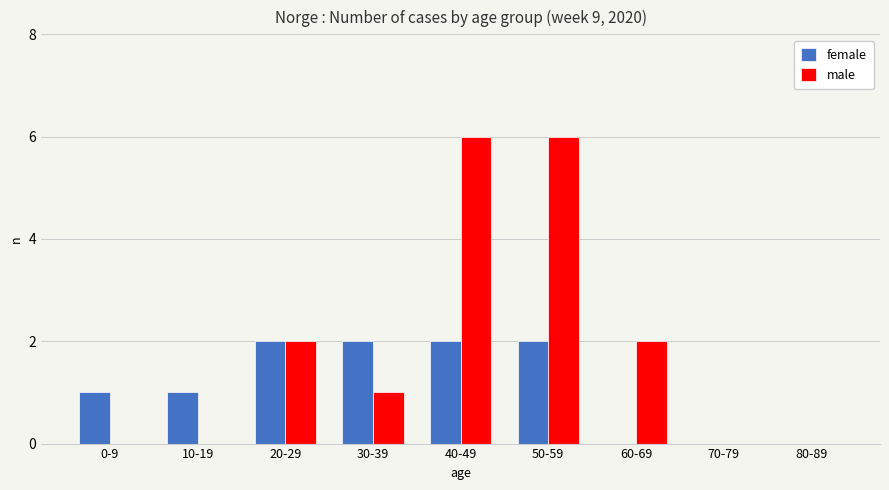

Which series changed the most between 0-9 and 60-69?

male